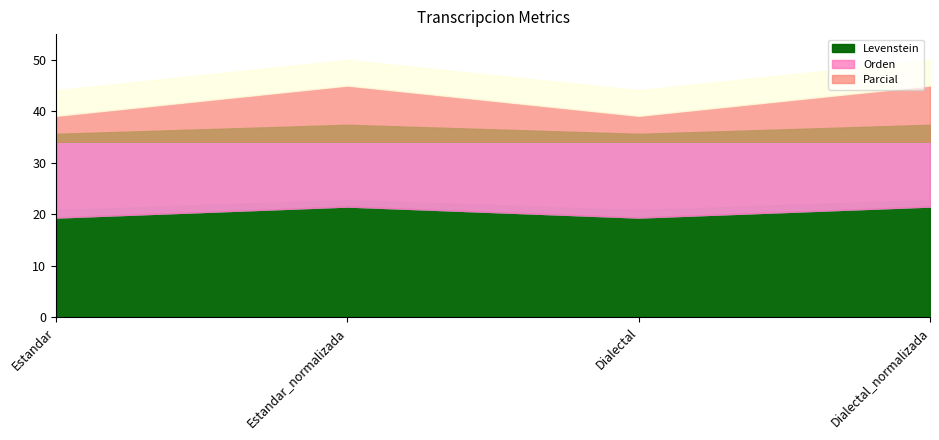

Is it true that Parcial equals 61.4 at Estandar?

False